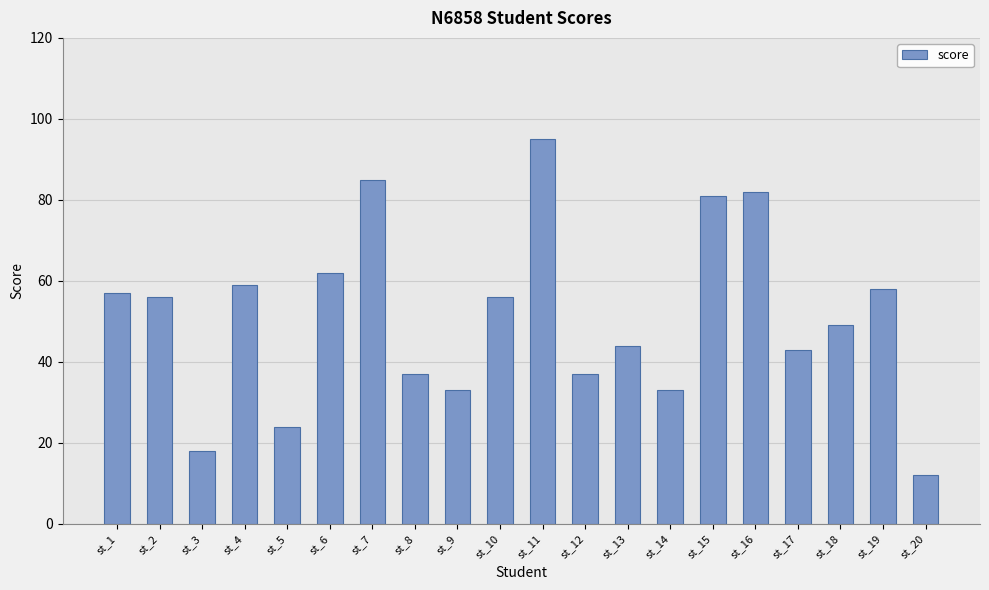

Reading left to right, what are all the values shown in this chart?

57	56	18	59	24	62	85	37	33	56	95	37	44	33	81	82	43	49	58	12